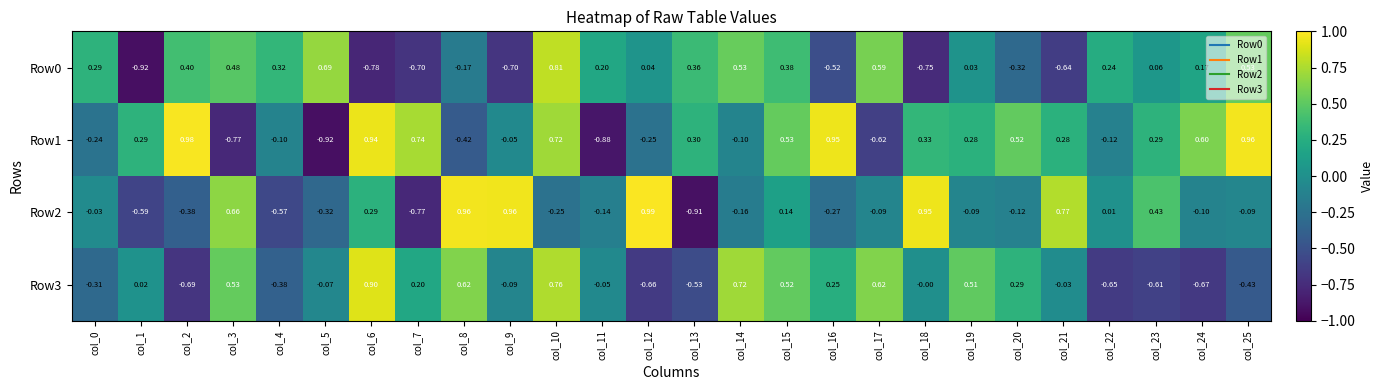

Is the value of Row0 at col_18 greater than the value of Row3 at col_19?

No